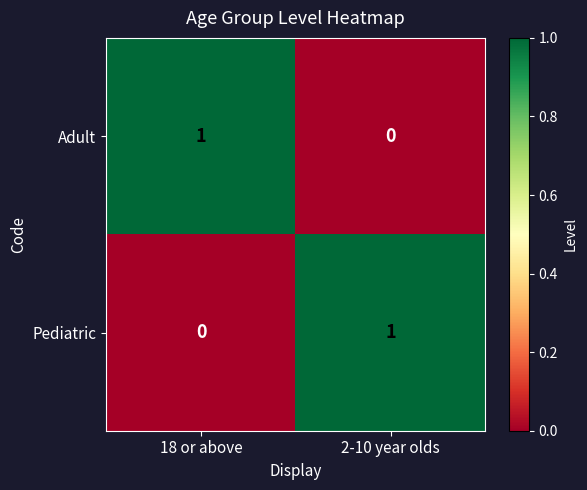

Reading left to right, what are all the values shown in this chart?

Adult: 18 or above=1	2-10 year olds=0
Pediatric: 18 or above=0	2-10 year olds=1